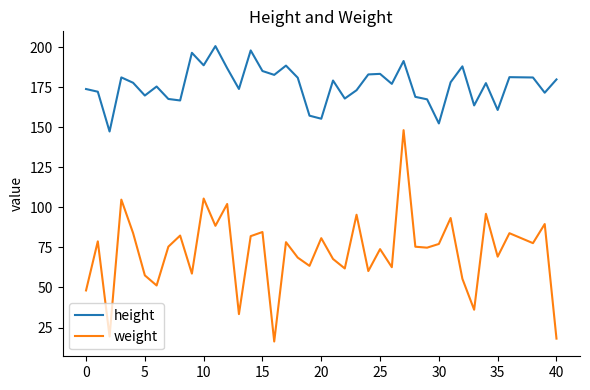

Which series has the largest range (max minus min)?

weight